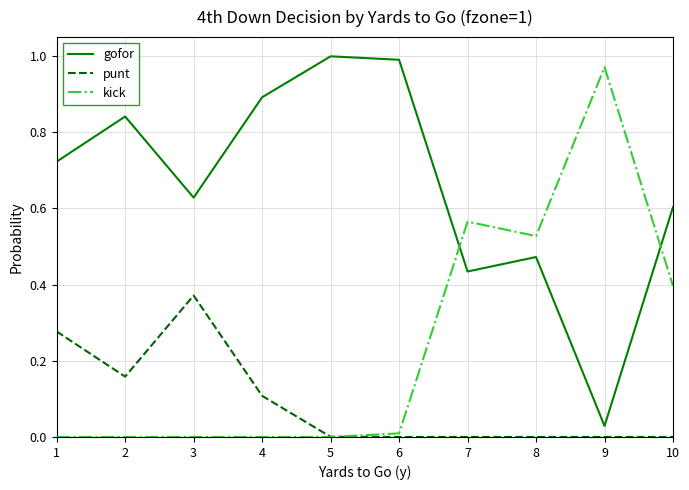

How many categories are shown in the chart?

10